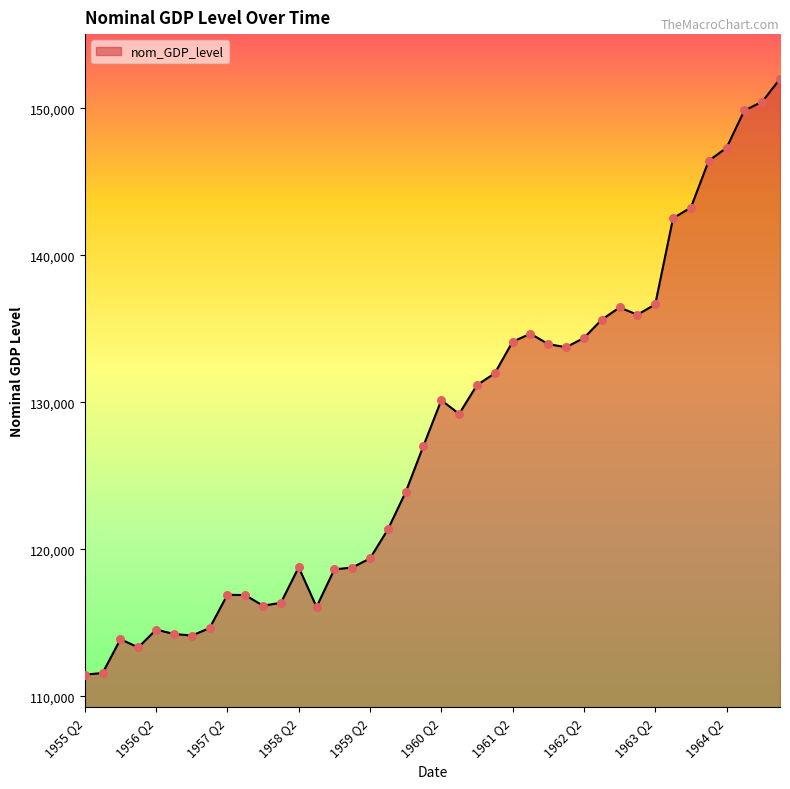

What is the smallest value displayed?

111480